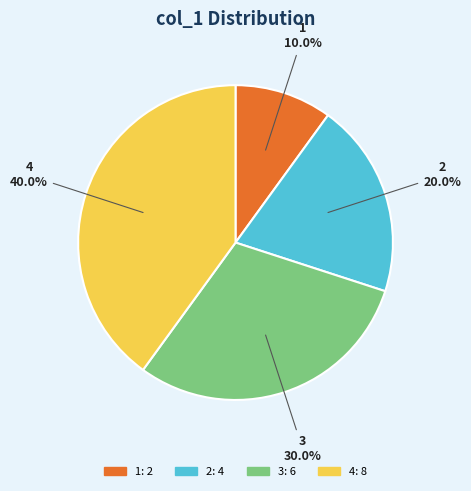

To the nearest percent, what portion does 1 represent?

10%